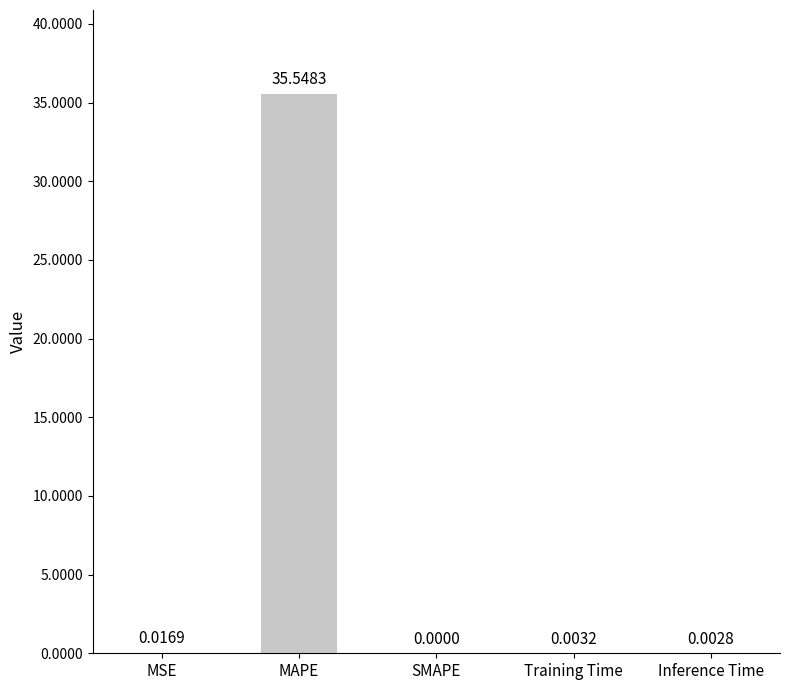

What is the sum of all values?

35.6